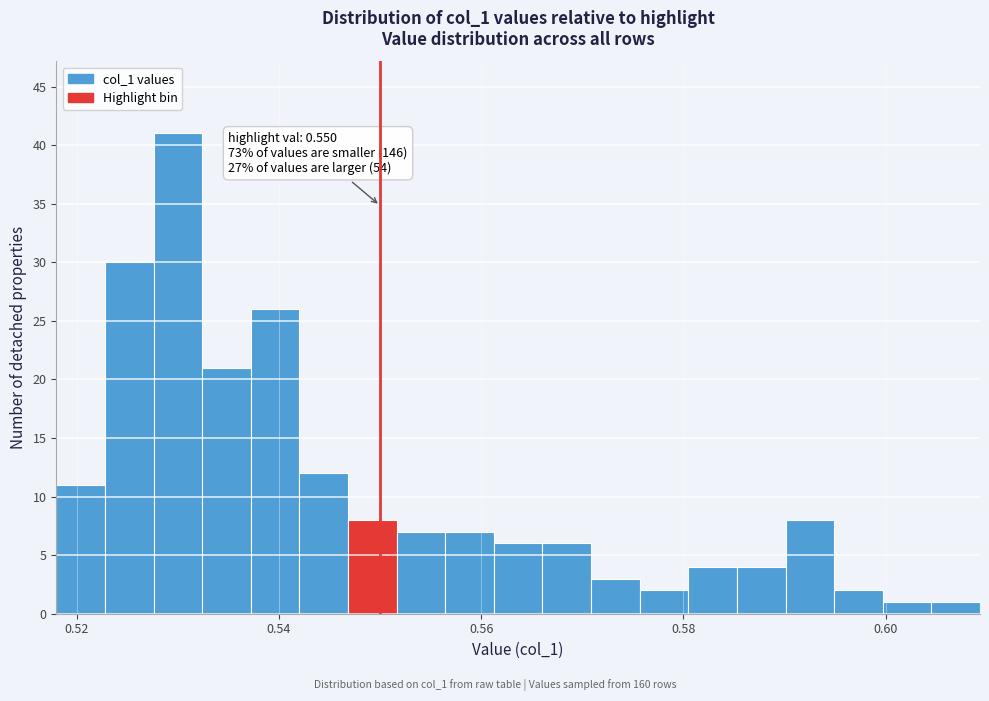

Read against the x-axis, roughly where is the centre of the tallest bar?

0.530